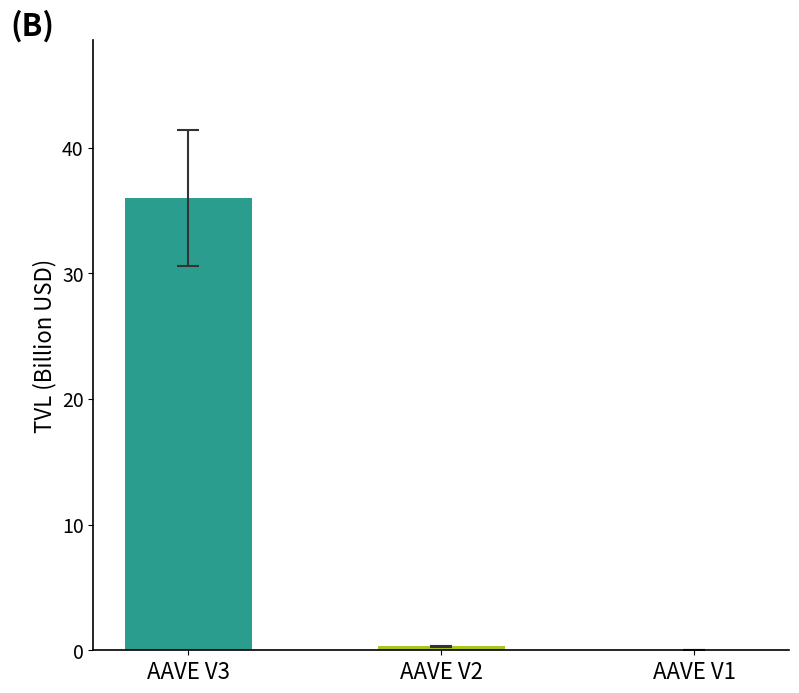

What is the sum of all values?

36.3